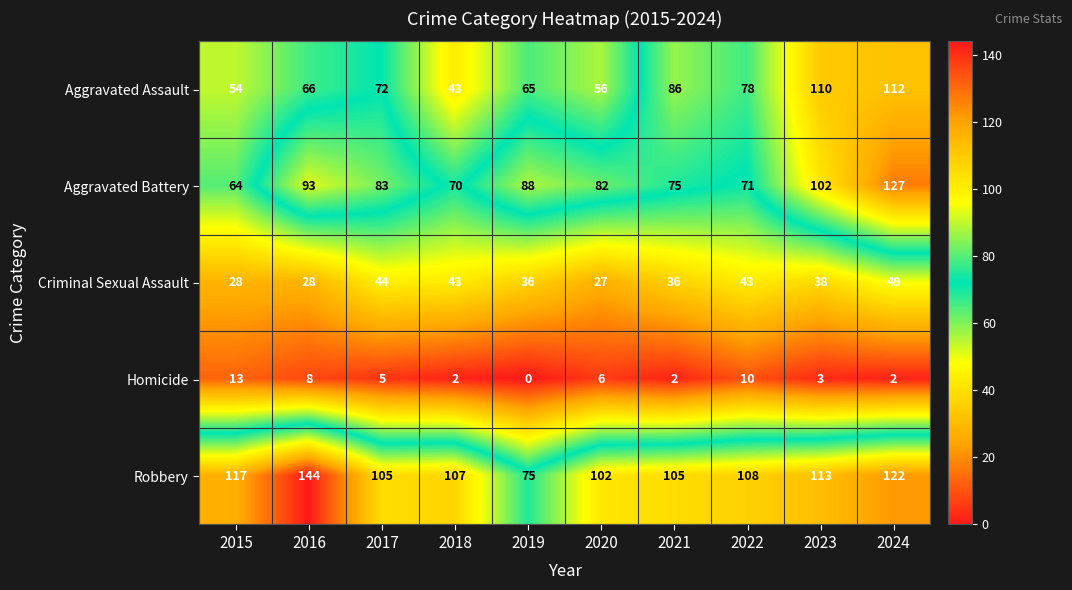

Is it true that Criminal Sexual Assault equals 10 at 2021?

False